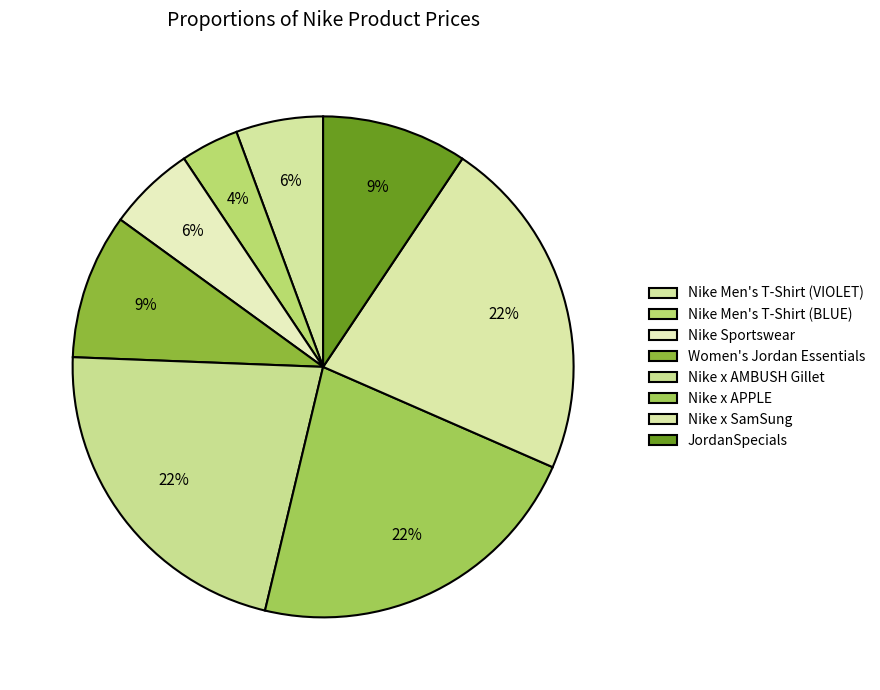

How many slices are in this pie chart?

8